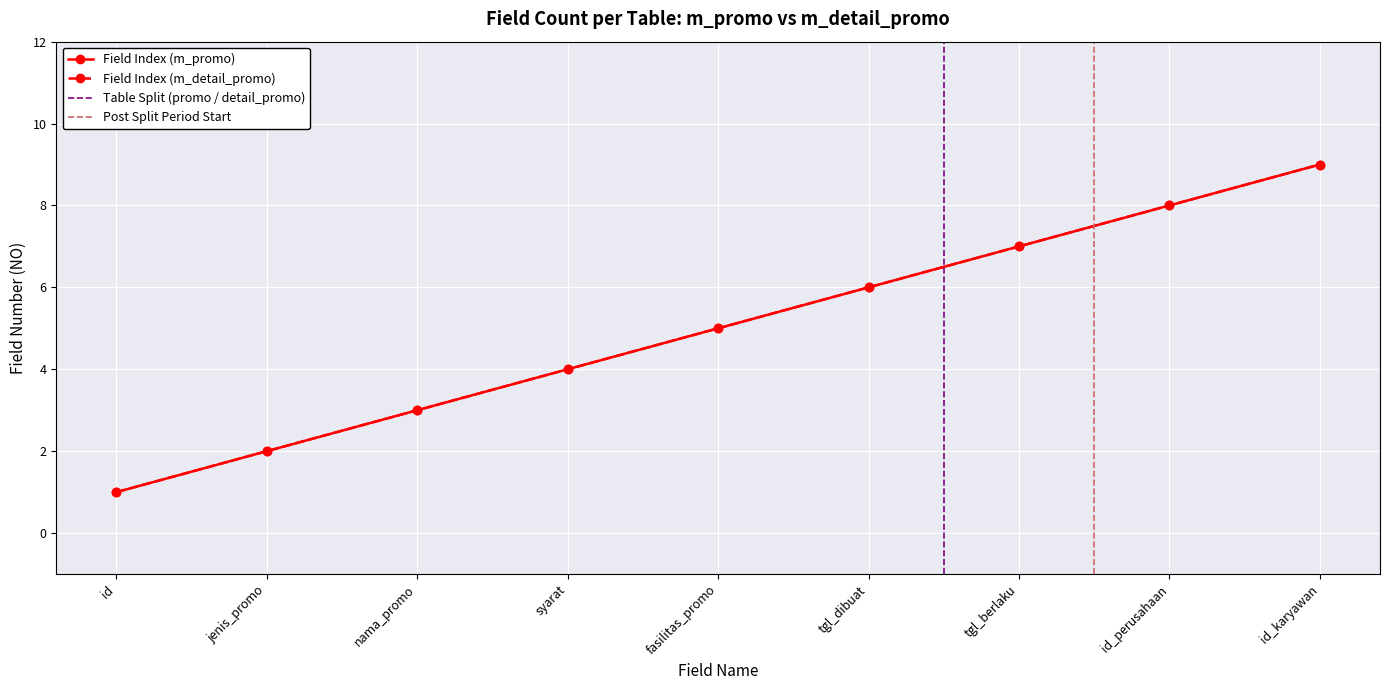

How many values in the Field Index (m_detail_promo) series exceed 5?

4